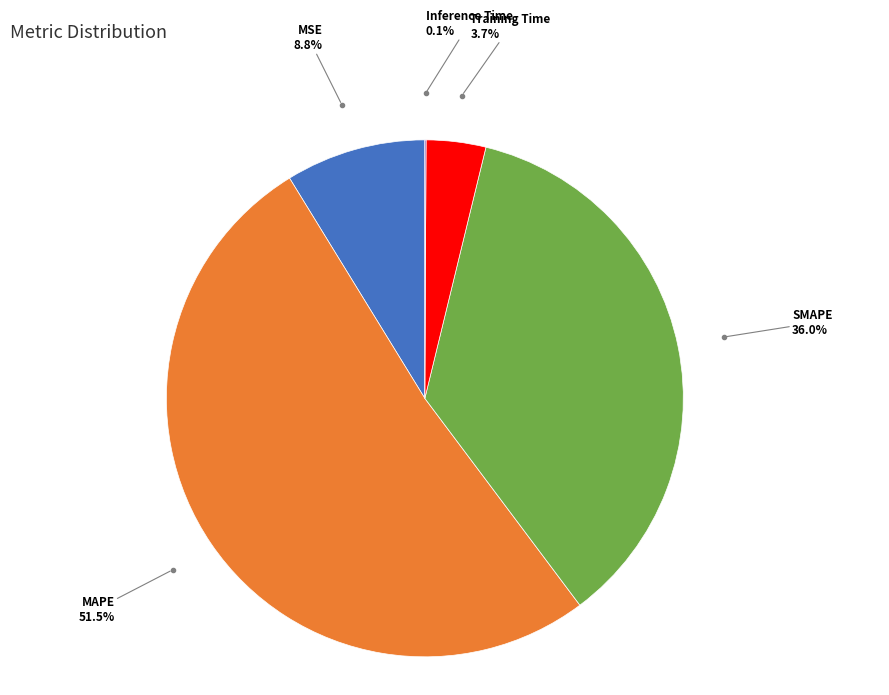

Do MSE and SMAPE together represent more than half of the pie?

No